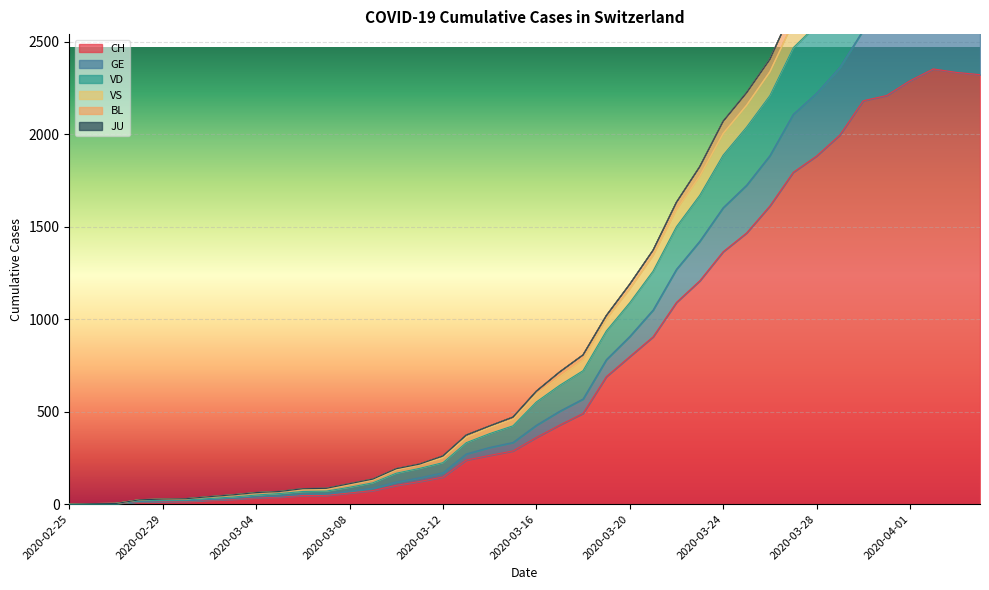

Where does the CH series first go above 360?

2020-03-17